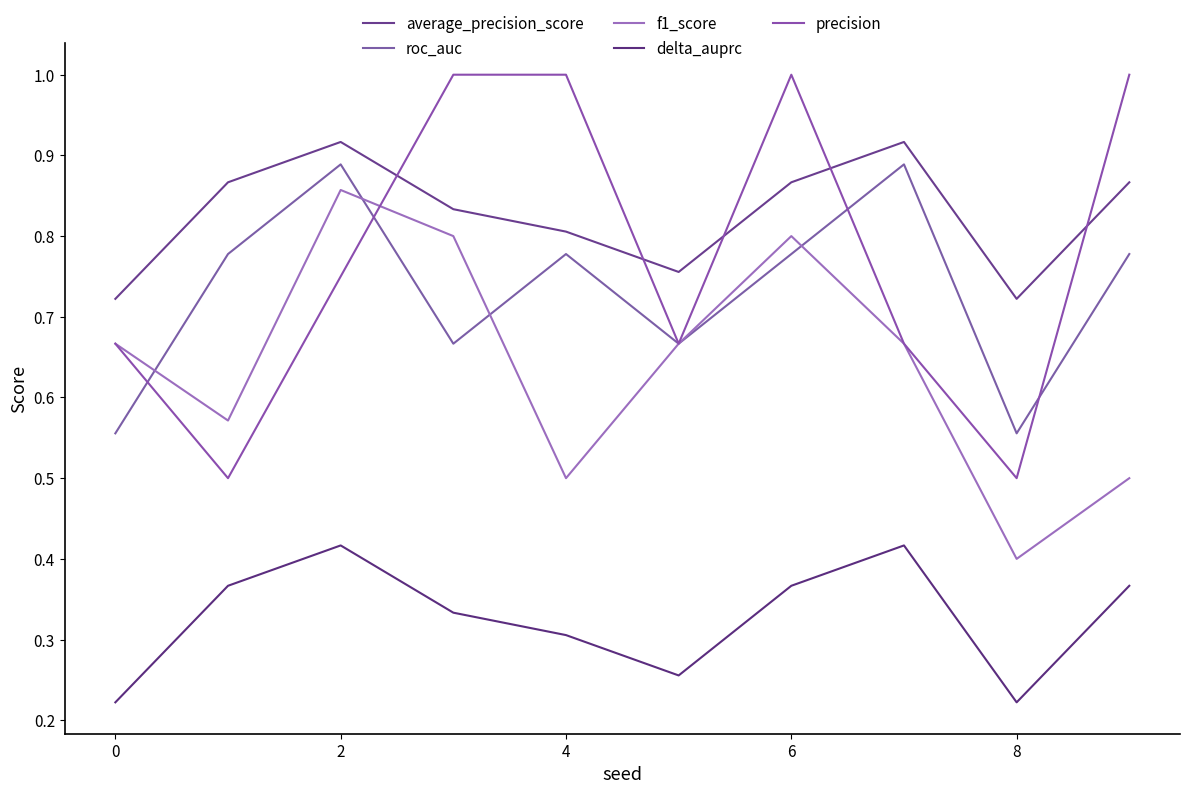

At which label does roc_auc reach its peak?

2